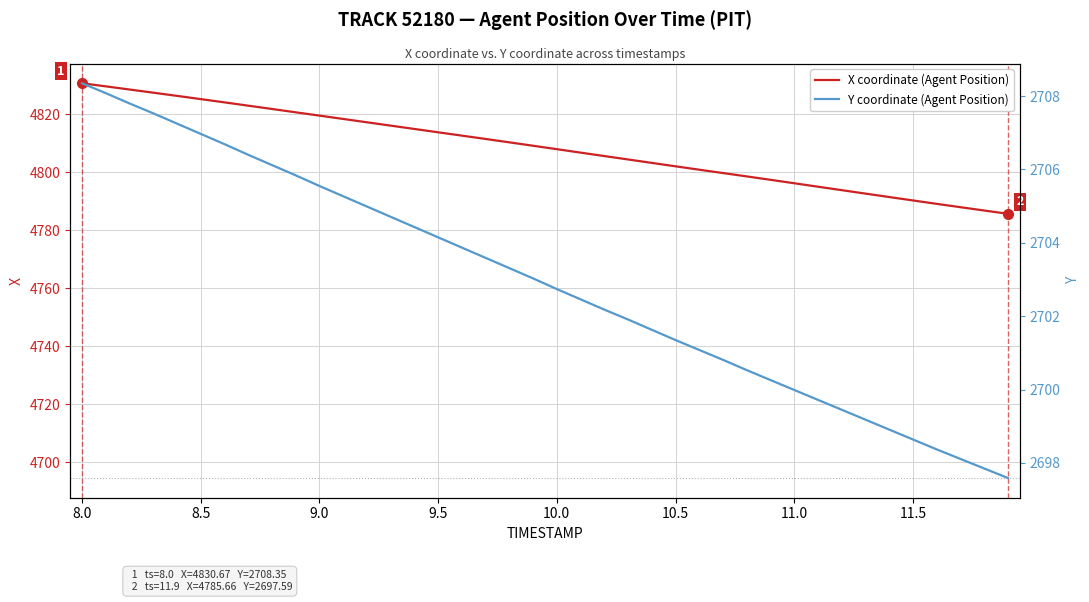

What is the value of the Y coordinate (Agent Position) point at the 2nd from the left?

2708.1